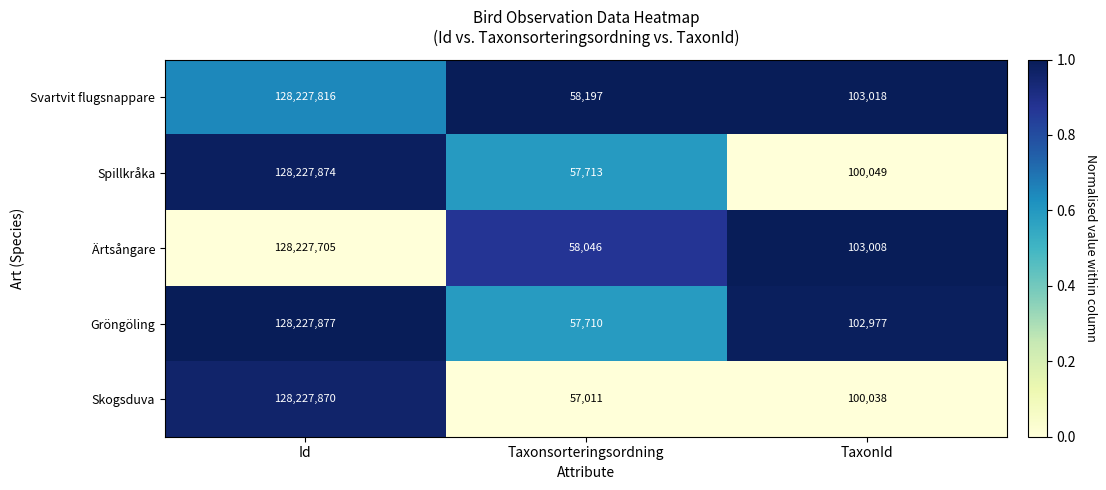

What is the total value across all series at TaxonId?

509090